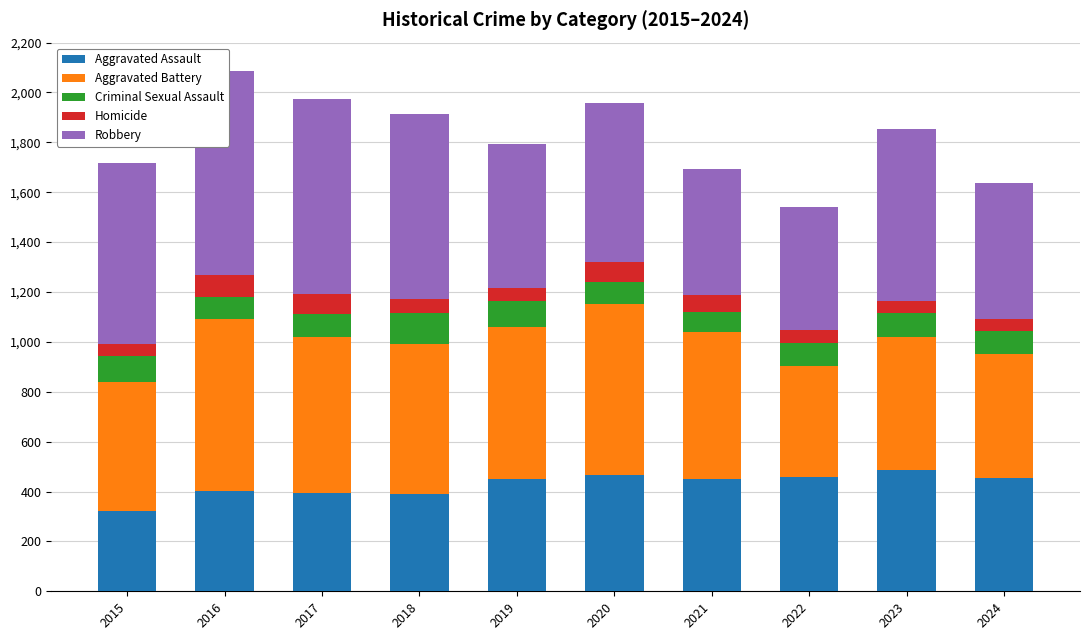

What is the total value across all series at 2022?

1541